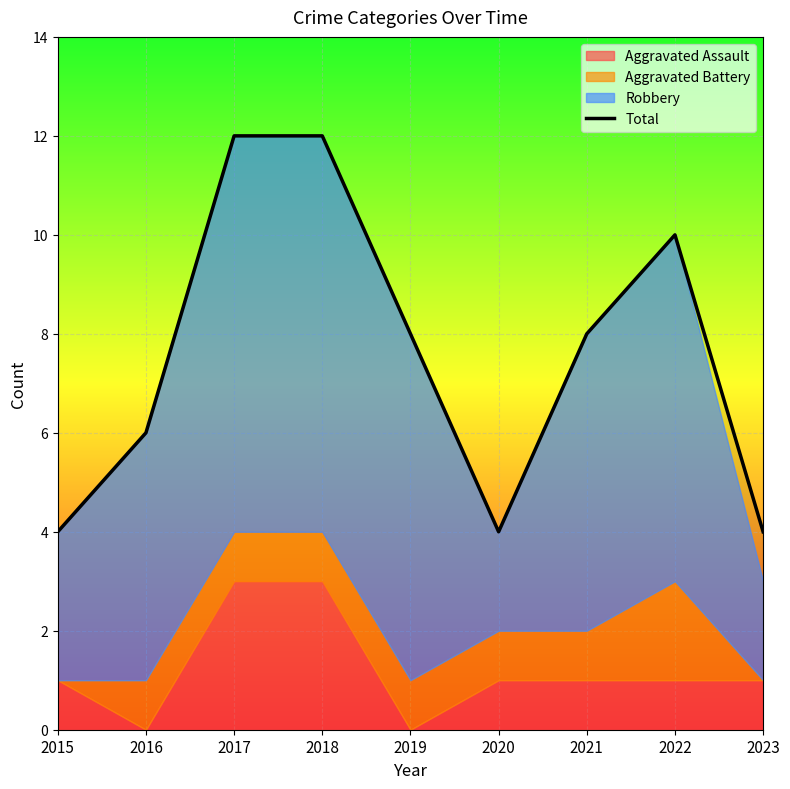

How many data points are less than 8?

4